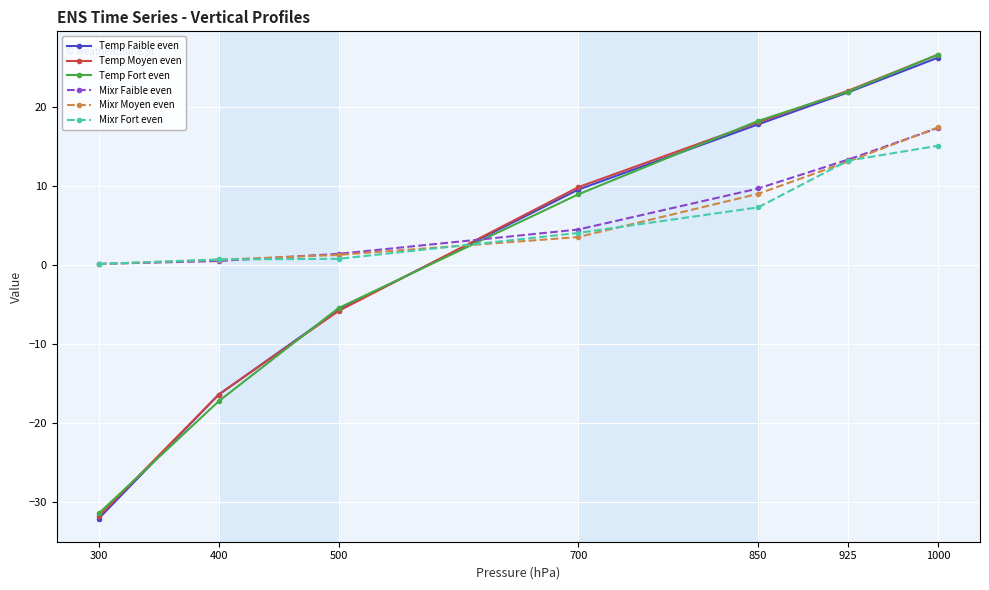

The value of Temp Faible even at 925 is 21.9. True or false?

True